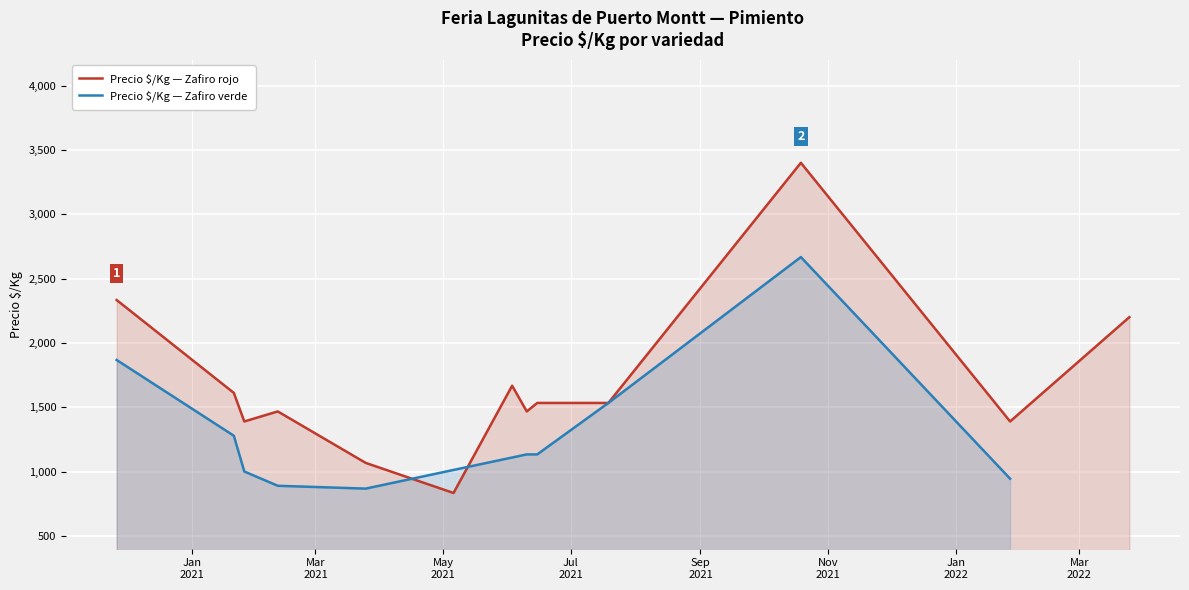

What value does the Precio $/Kg (Zafiro rojo) series have at 2020-11-26, to the nearest 10?

2330